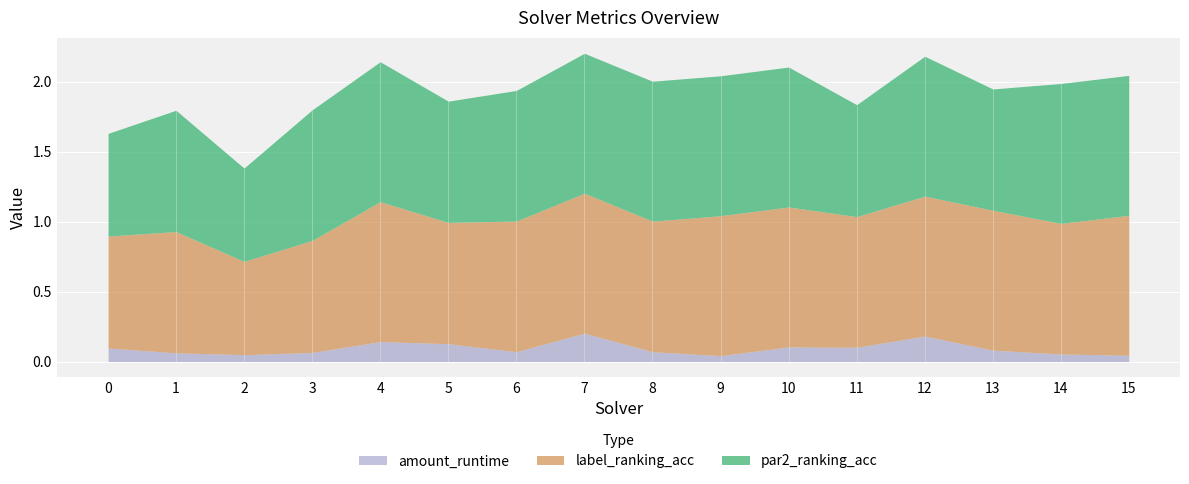

Where is par2_ranking_acc nearest to the value 0?

2